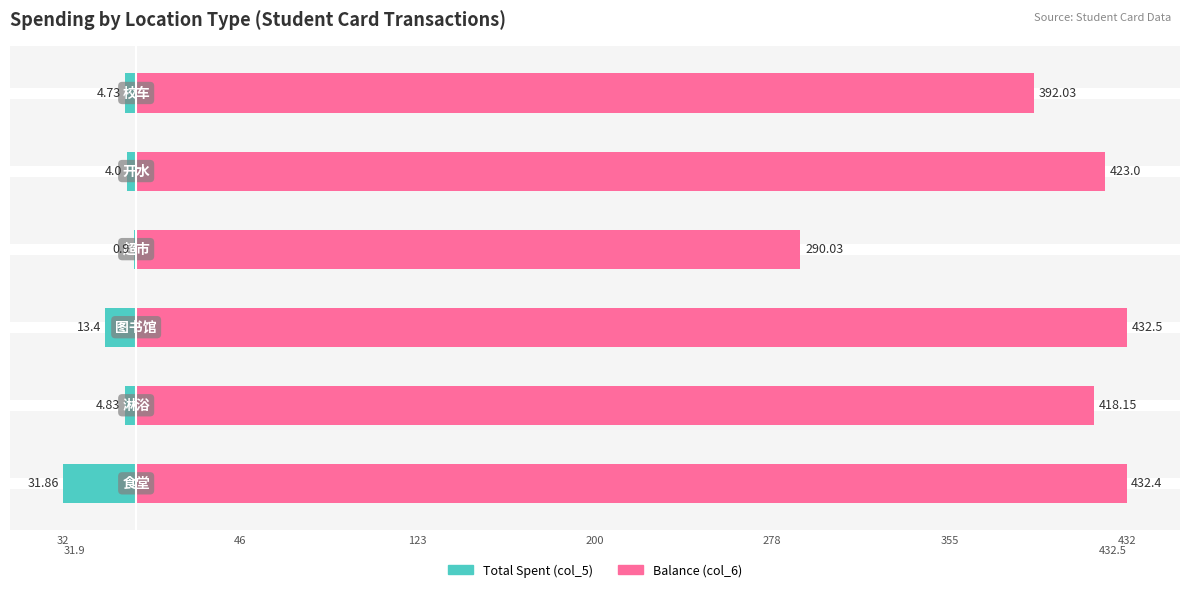

True or false: Balance (col_6) has a value of 254.4 at 46.

False